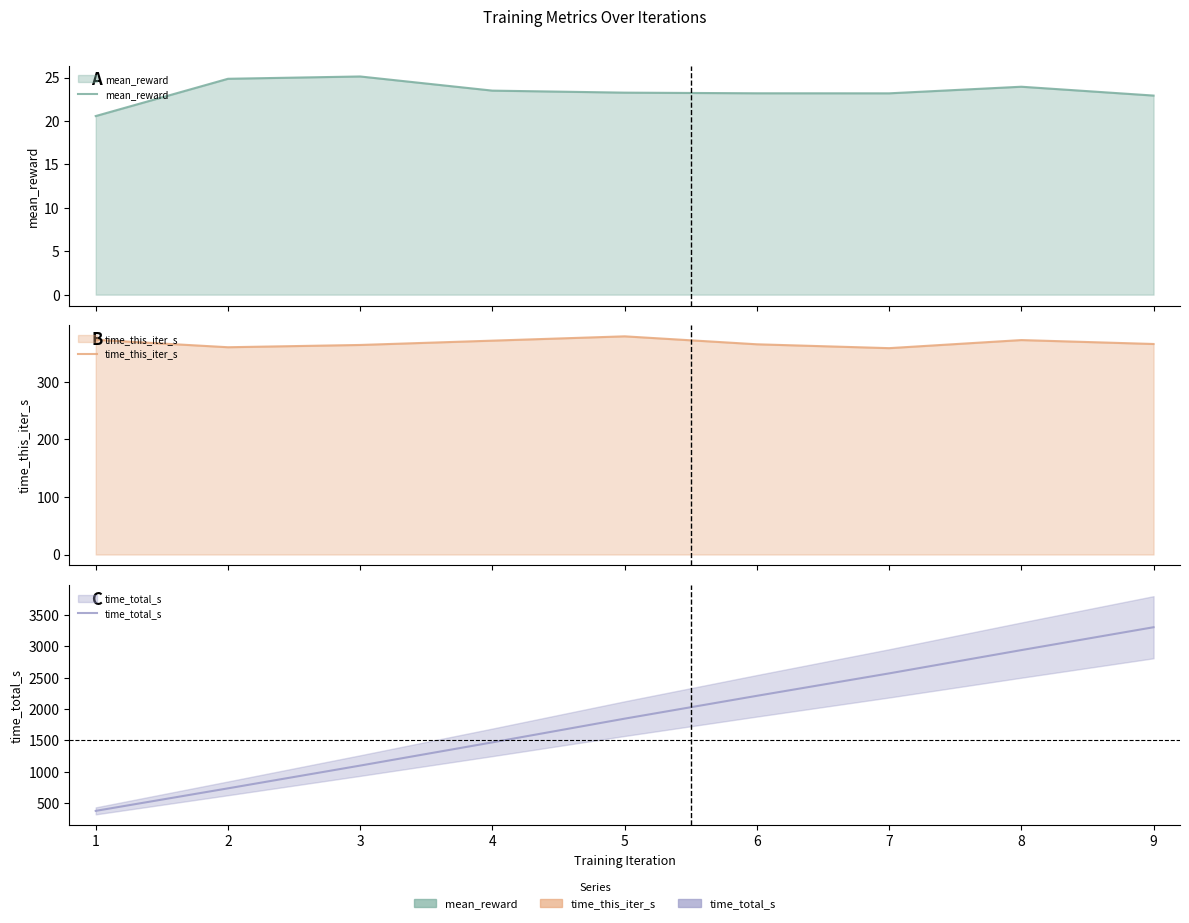

What is the difference between the time_total_s values at 8 and 6?

730.5